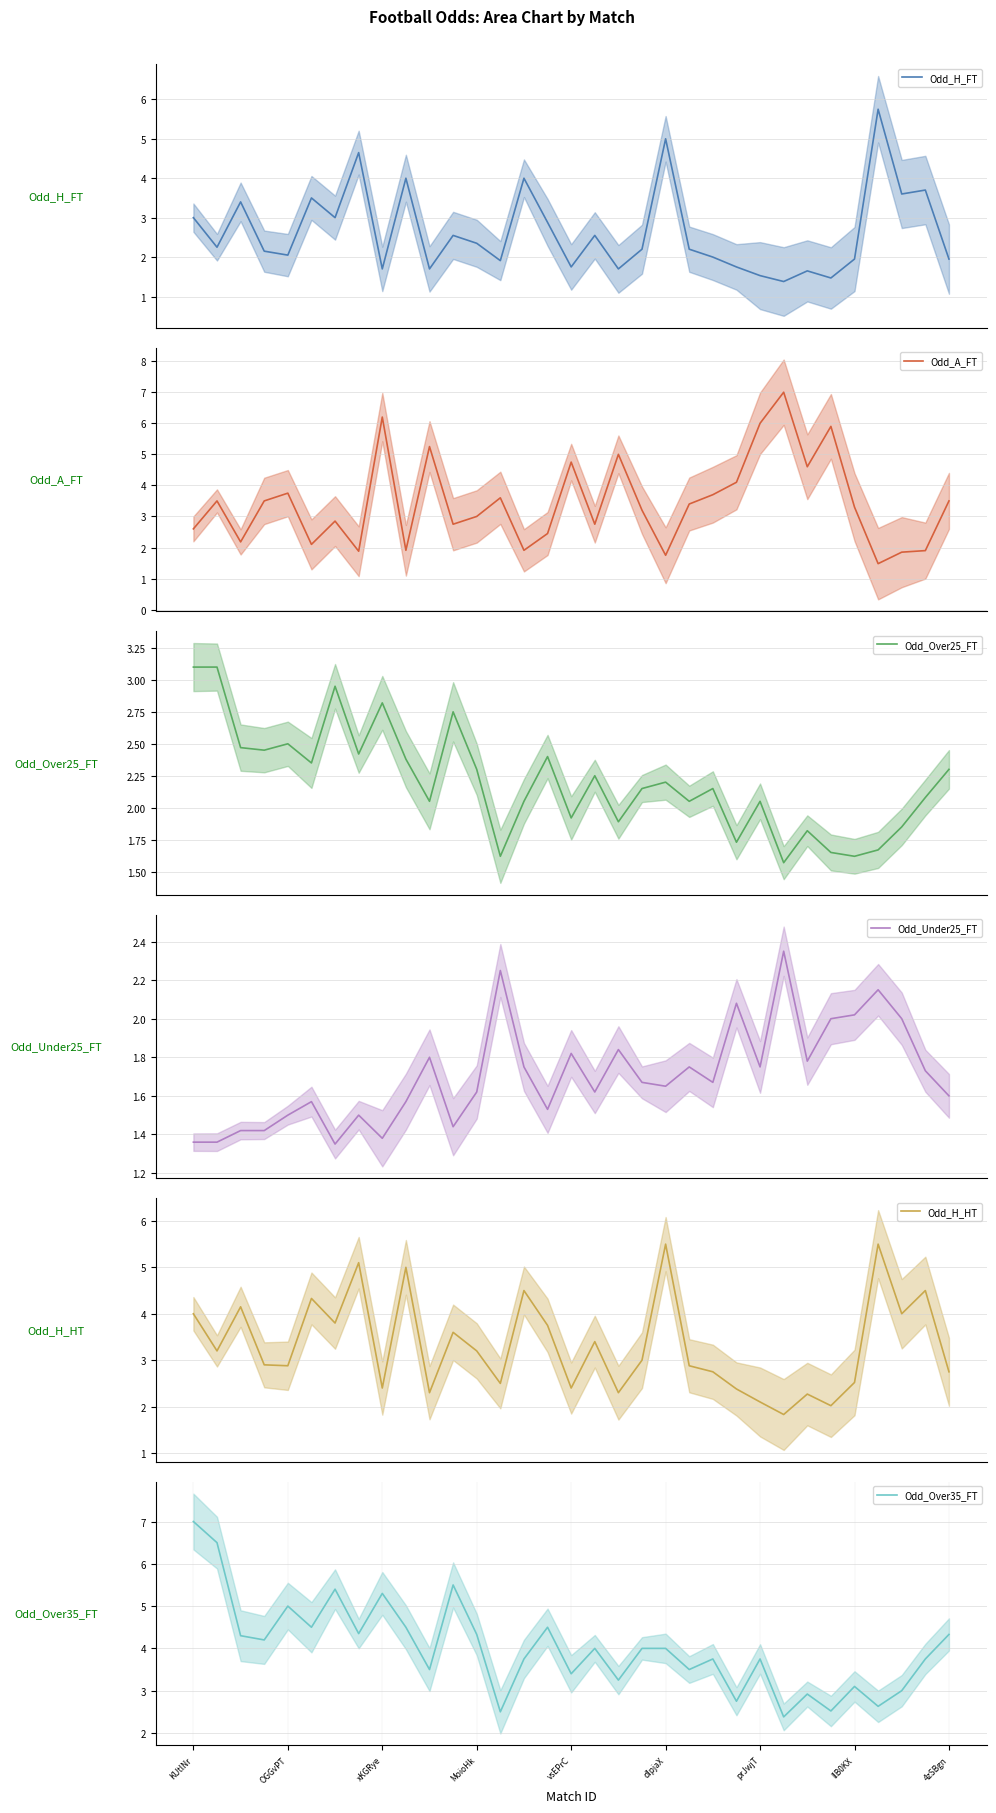

In Odd_A_FT, how many points are higher than both neighbors (excluding endpoints)?

10